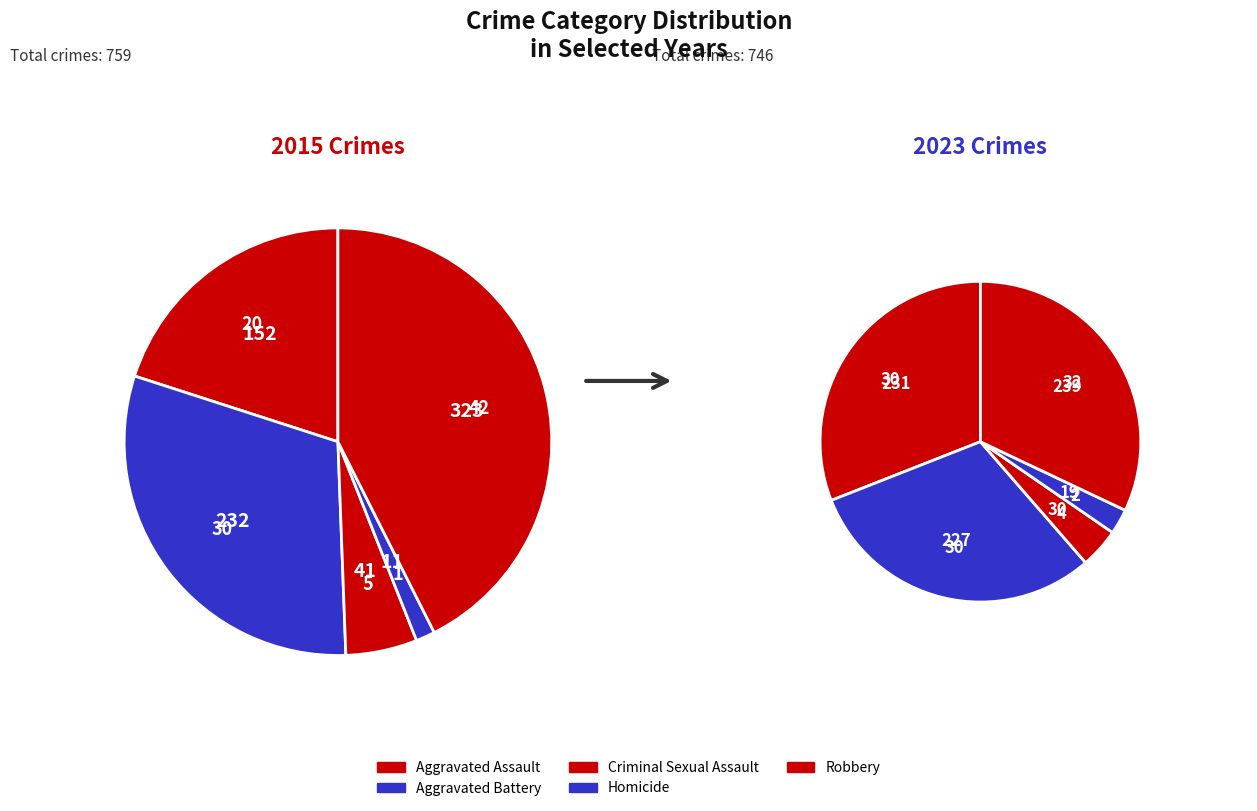

Rank the series by their maximum value, from highest to lowest.

values_2015, values_2023